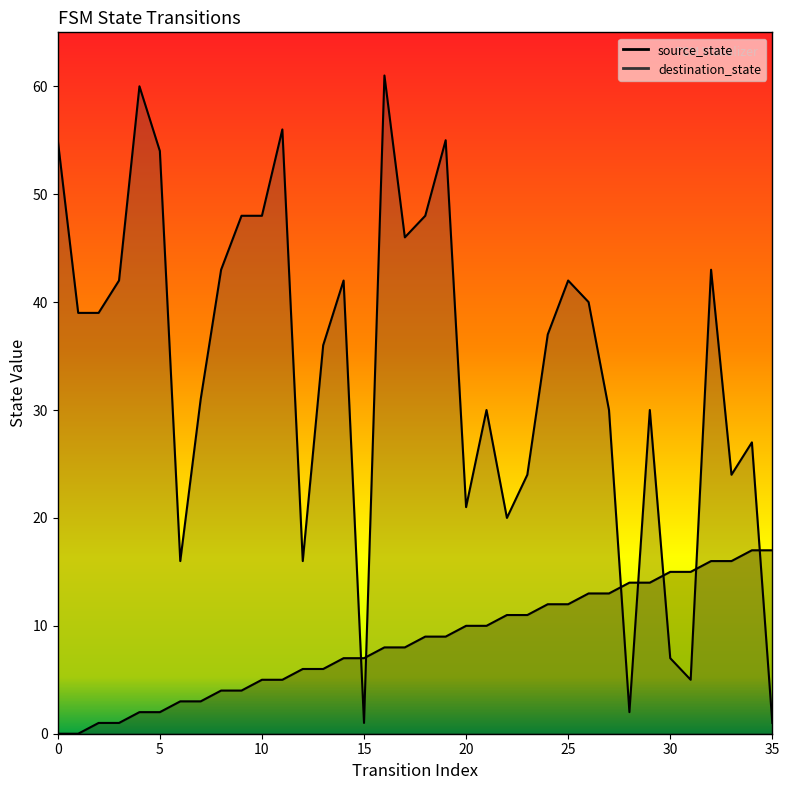

The destination_state series shows 25 at 10. True or false?

False